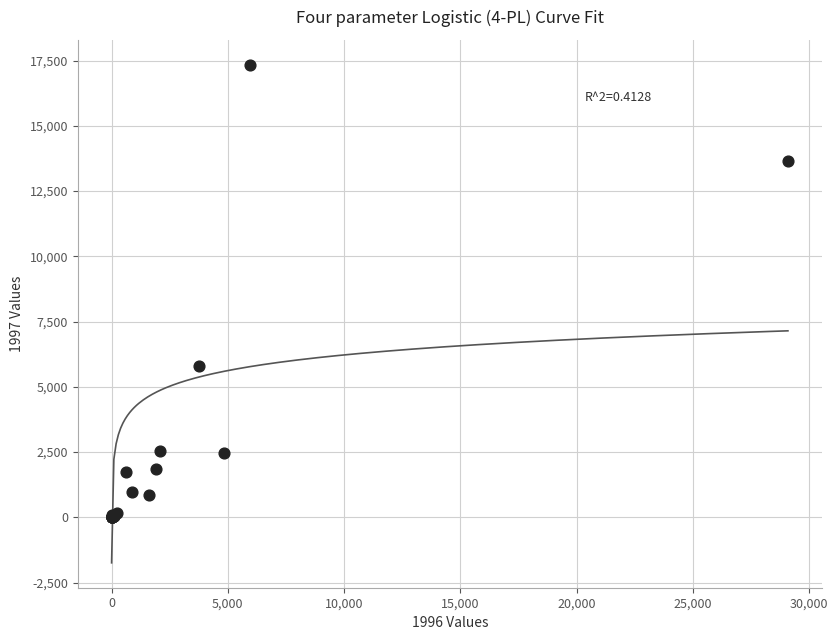

What Y value in the scatter plot is closest to 8670?

5812.5